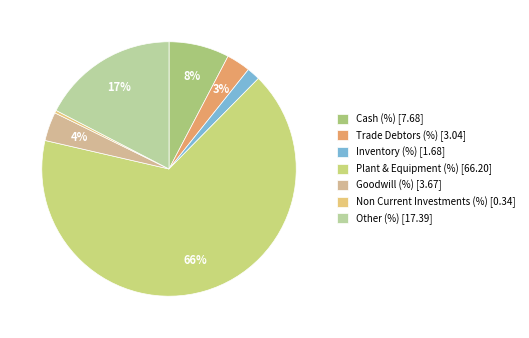

To the nearest percent, what is the combined percentage of Non Current Investments (%) and Other (%)?

18%